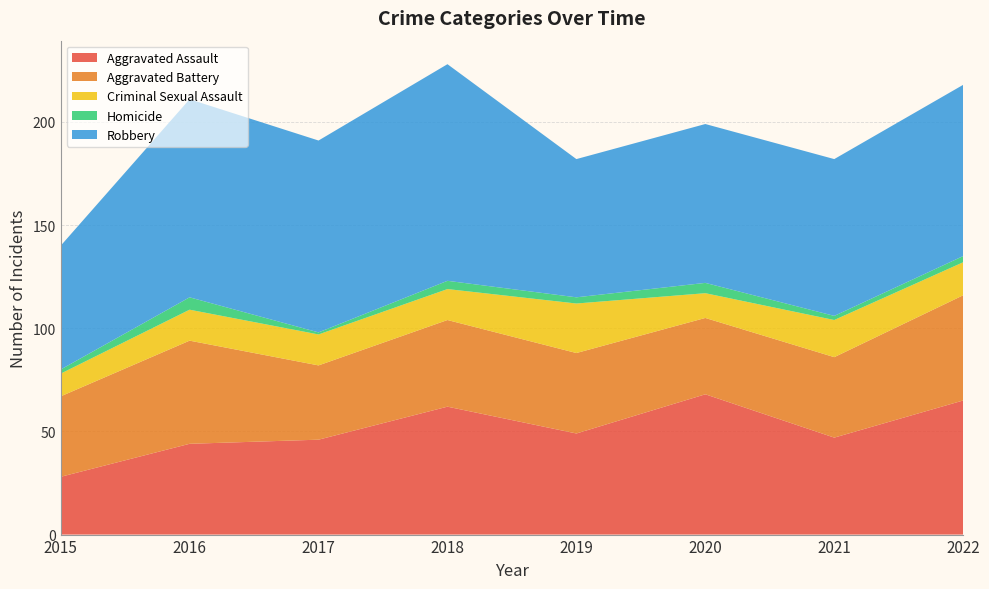

Reading left to right, extract all data points from this chart.

Aggravated Assault: 28	44	46	62	49	68	47	65
Aggravated Battery: 39	50	36	42	39	37	39	51
Criminal Sexual Assault: 11	15	15	15	24	12	18	16
Homicide: 2	6	1	4	3	5	2	3
Robbery: 60	96	93	105	67	77	76	83